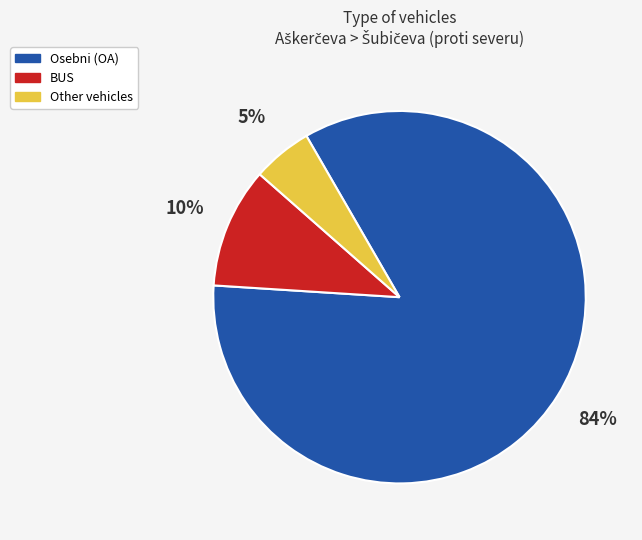

Is there any slice that represents more than half of the pie?

Yes